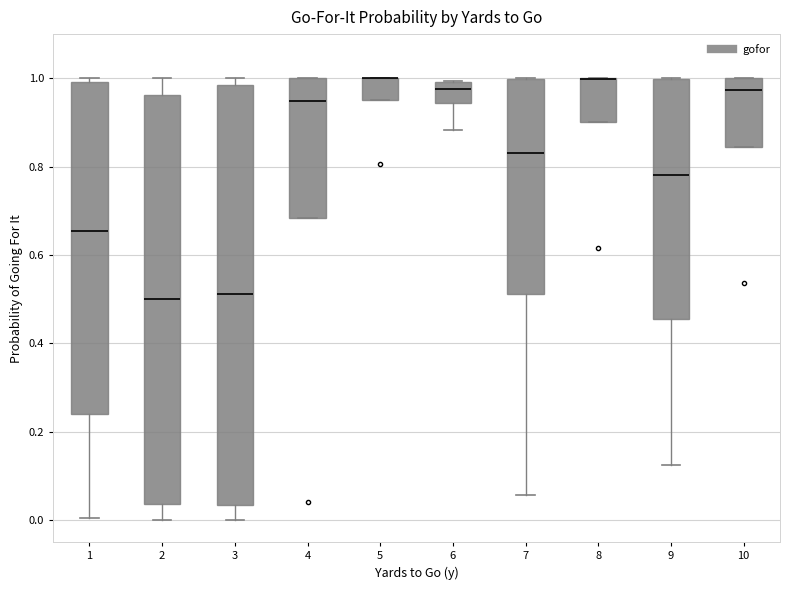

Reading left to right, transcribe this box plot: for each box, give where its median line is, the range the box spans, and where its two whiskers end, as read against the y-axis. The values are not printed on the chart, so give them approximately, as read against the axis.

1: median 0.66, box 0.24 to 1.00, whiskers 0.00 to 1.00 (just above the box's upper edge)
2: median 0.50, box 0.04 to 0.96, whiskers 0.00 to 1.00
3: median 0.52, box 0.04 to 0.98, whiskers 0.00 to 1.00
4: median 0.94, box 0.68 to 1.00, whiskers 0.68 to 1.00
5: median 1.00 (drawn on the box's upper edge), box 0.96 to 1.00, whiskers 0.96 to 1.00
6: median 0.98, box 0.94 to 1.00, whiskers 0.88 to 1.00
7: median 0.84, box 0.52 to 1.00, whiskers 0.06 to 1.00
8: median 1.00 (drawn on the box's upper edge), box 0.90 to 1.00, whiskers 0.90 to 1.00
9: median 0.78, box 0.46 to 1.00, whiskers 0.12 to 1.00
10: median 0.98, box 0.84 to 1.00, whiskers 0.84 to 1.00